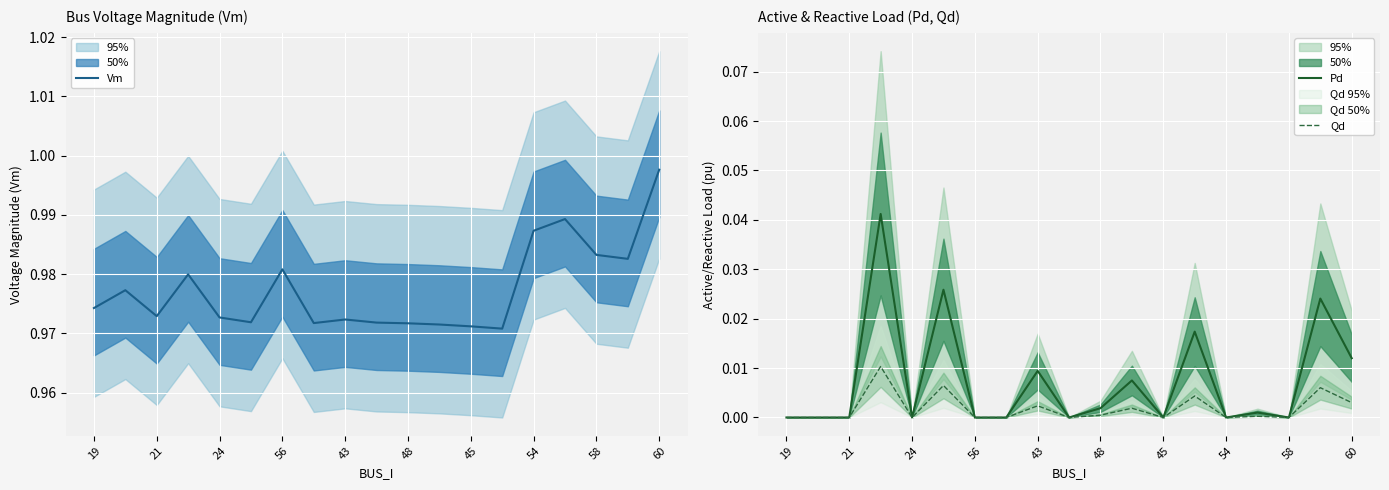

True or false: Pd has more than 1 interior local peaks.

True